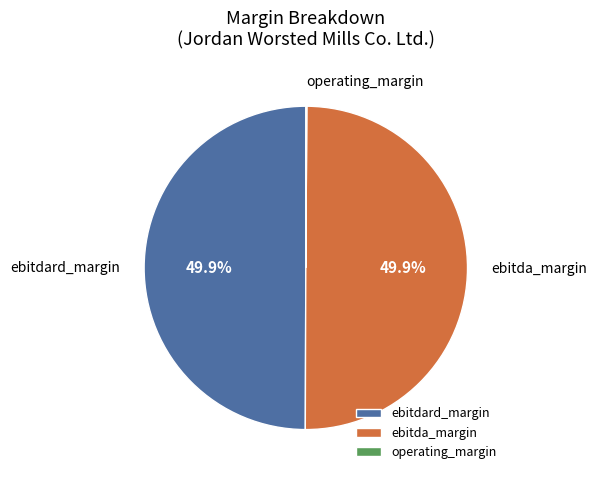

Do ebitdard_margin and ebitda_margin together represent more than half of the pie?

Yes